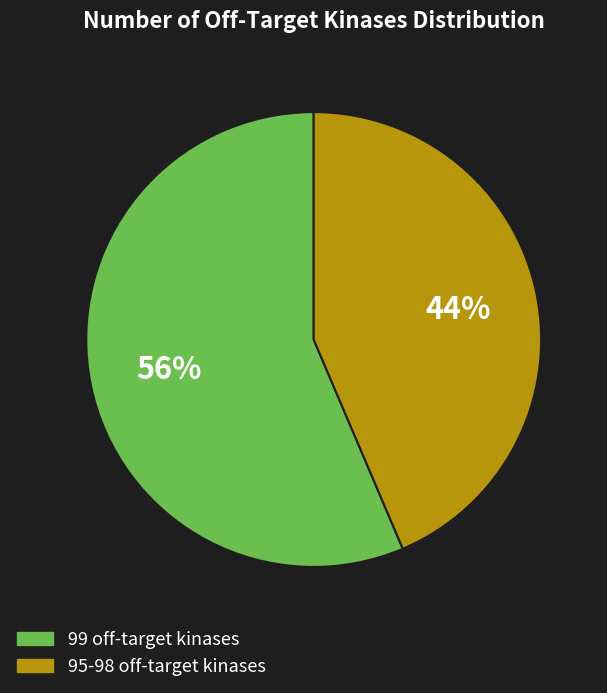

Approximately how many times larger is the value at 95-98 off-target kinases compared to 99 off-target kinases?

0.8